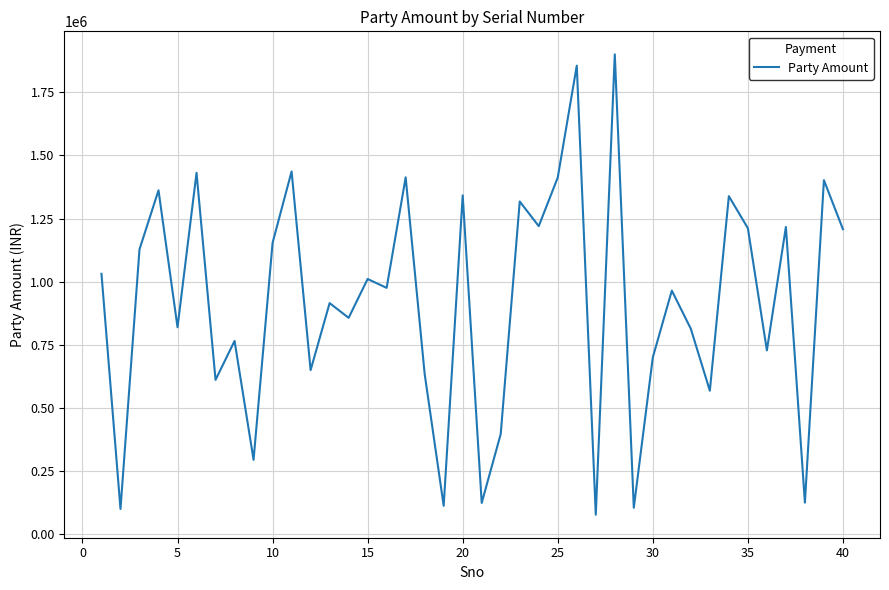

What is the smallest value displayed?

75457